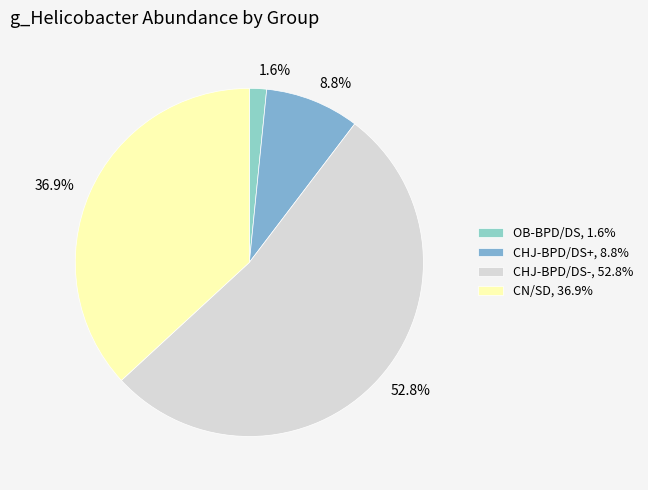

To the nearest percent, what portion does OB-BPD/DS represent?

2%